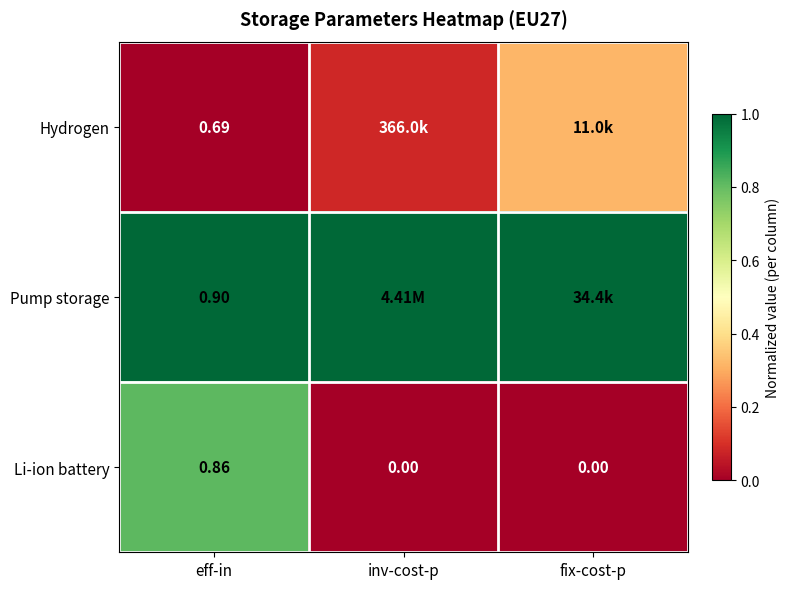

At eff-in, list the series in order from smallest to largest.

Hydrogen, Li-ion battery, Pump storage